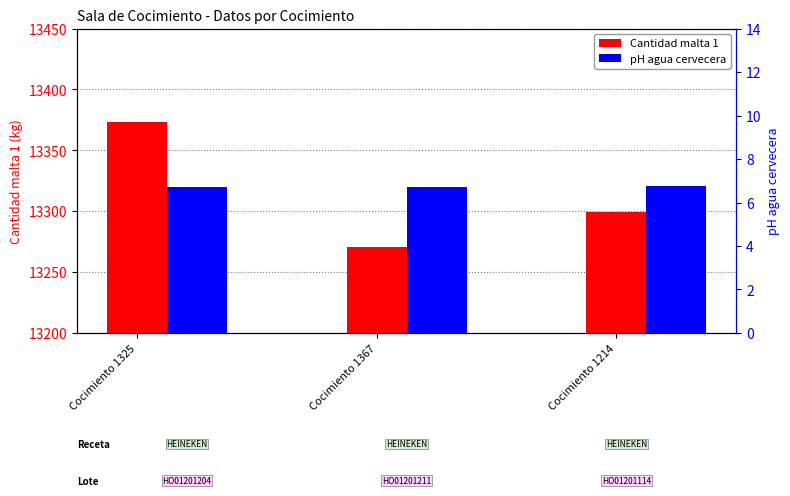

Which has a higher value, Cocimiento 1325 or Cocimiento 1367?

Cocimiento 1325